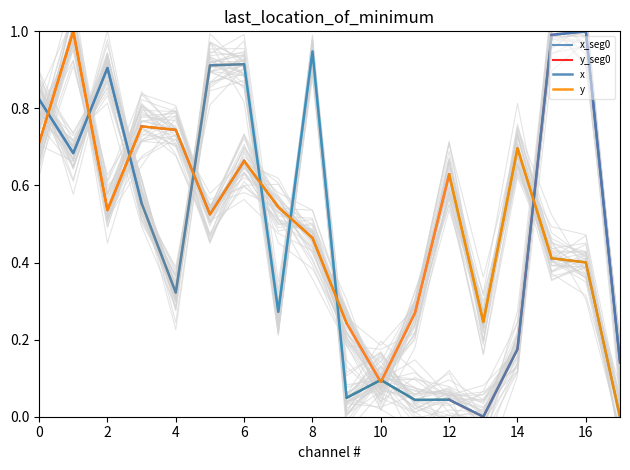

Reading left to right, list all the values displayed in this chart.

x: 0=0.8	1=0.7	2=0.9	3=0.6	4=0.3	5=0.9	6=0.9	7=0.3	8=0.9	9=0.0	10=0.1	11=0.0	12=0.0	13=0.0	14=0.2	15=1.0	16=1.0	17=0.1
y: 0=0.7	1=1.0	2=0.5	3=0.8	4=0.7	5=0.5	6=0.7	7=0.5	8=0.5	9=0.2	10=0.1	11=0.3	12=0.6	13=0.2	14=0.7	15=0.4	16=0.4	17=0.0